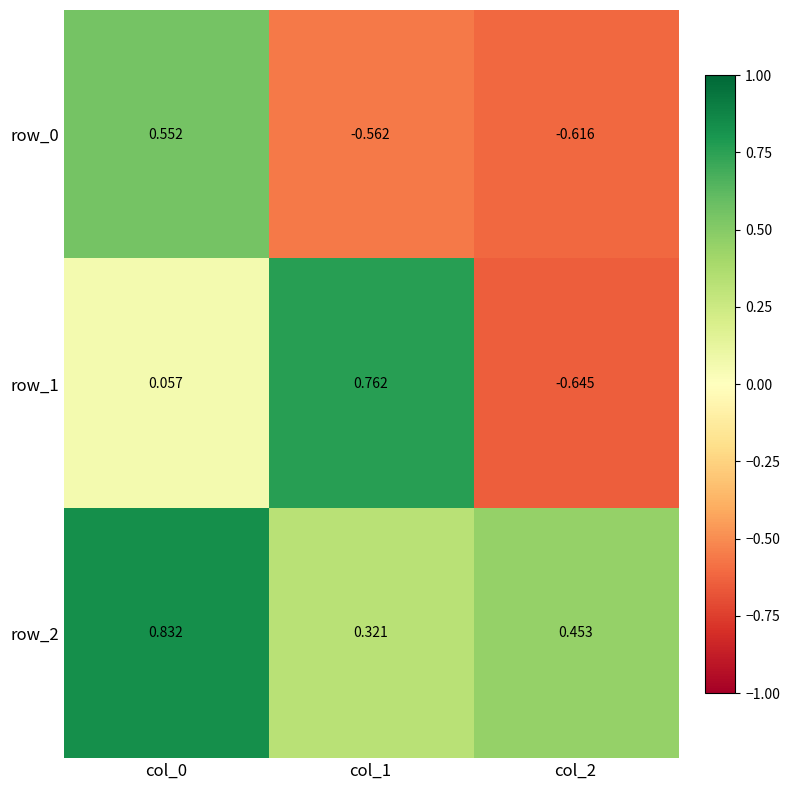

Which series has the largest range (max minus min)?

row_1